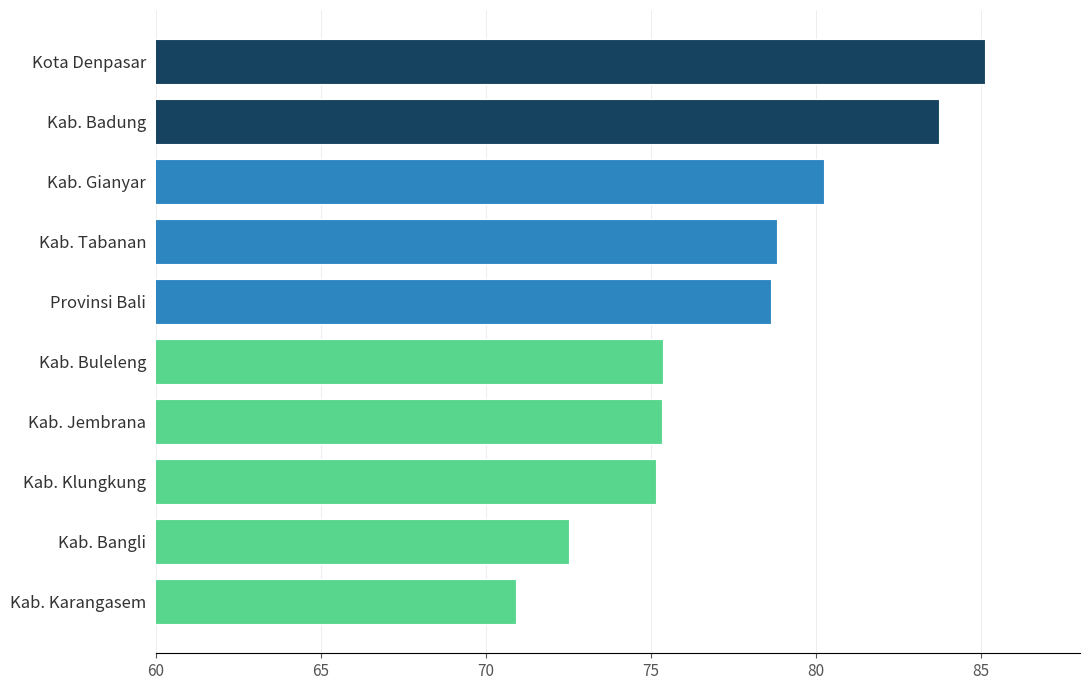

The value at Kab. Tabanan is 78.8. True or false?

True